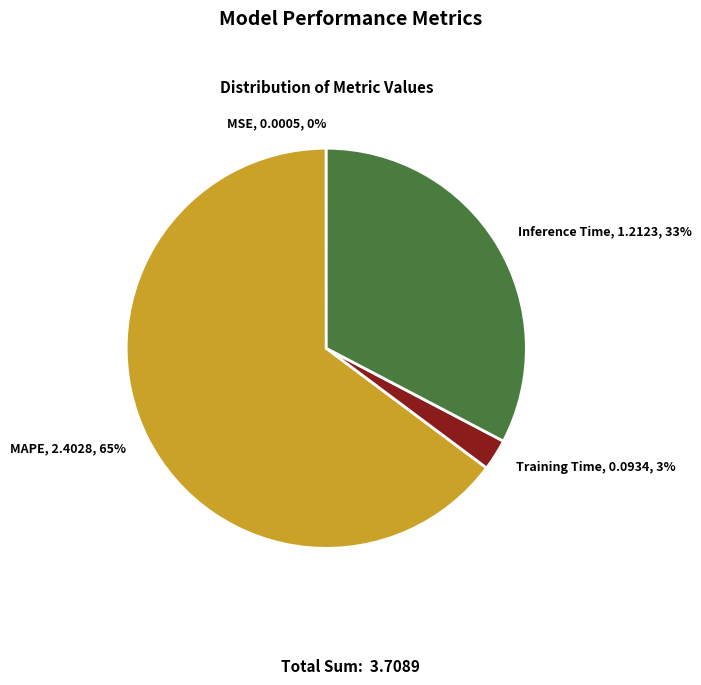

Does any single category account for the majority?

Yes